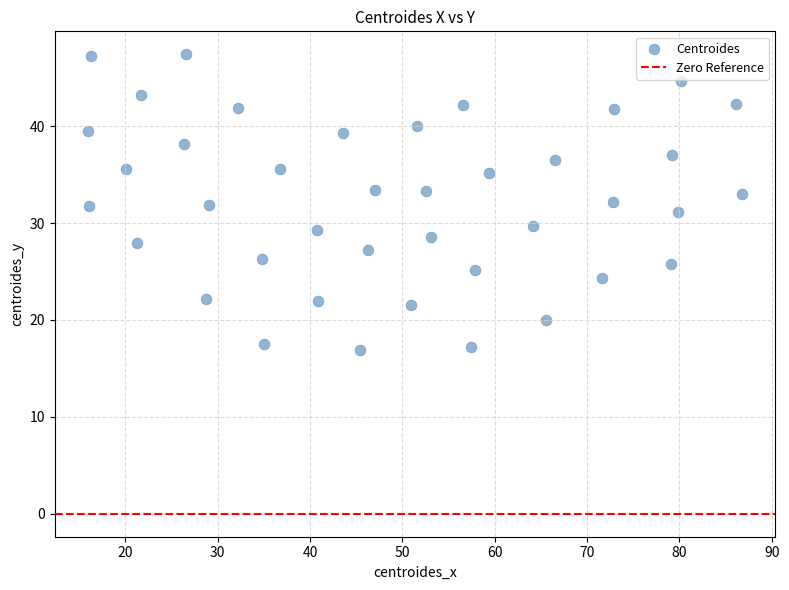

What is the range of X values (max minus min)?

70.9